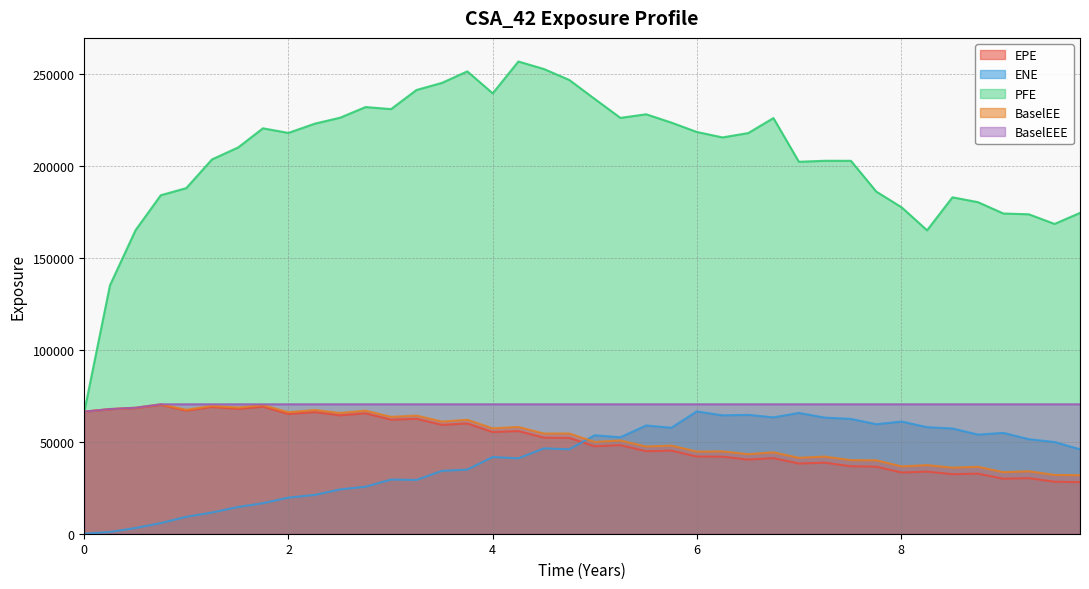

True or false: PFE and BaselEE intersect in this chart.

False